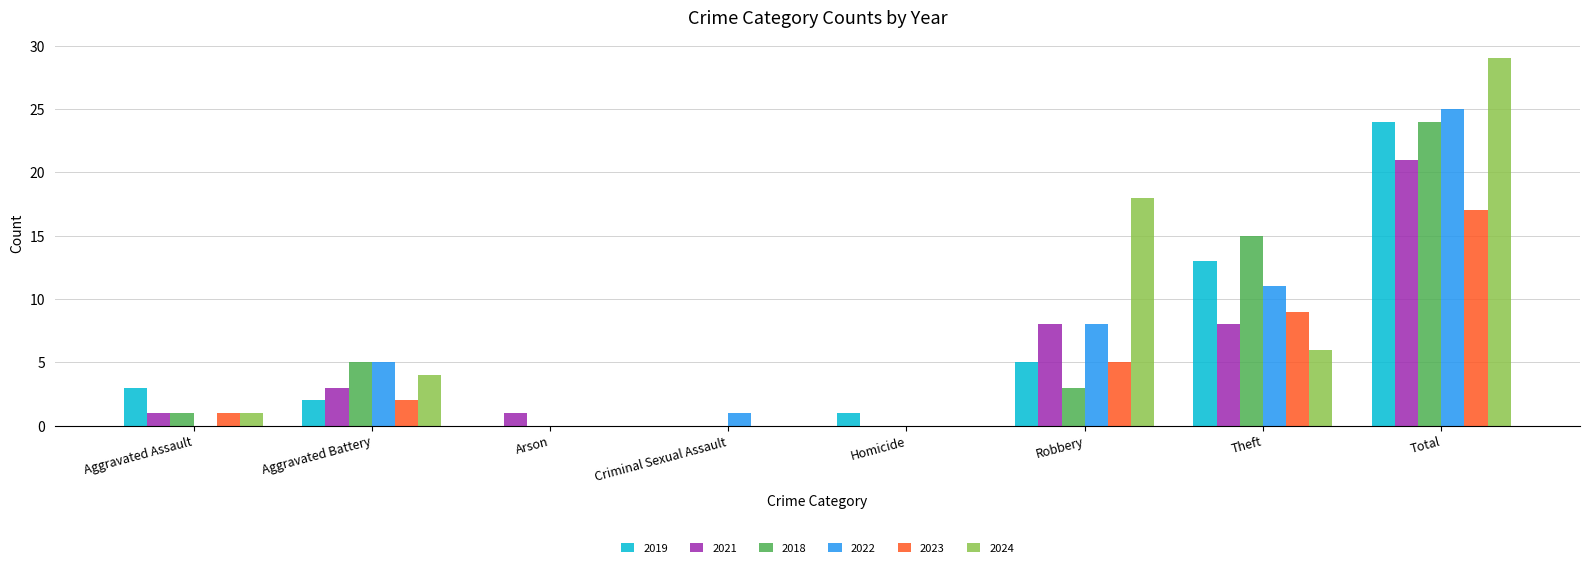

What is the spread (max minus min) of values at Aggravated Battery?

3